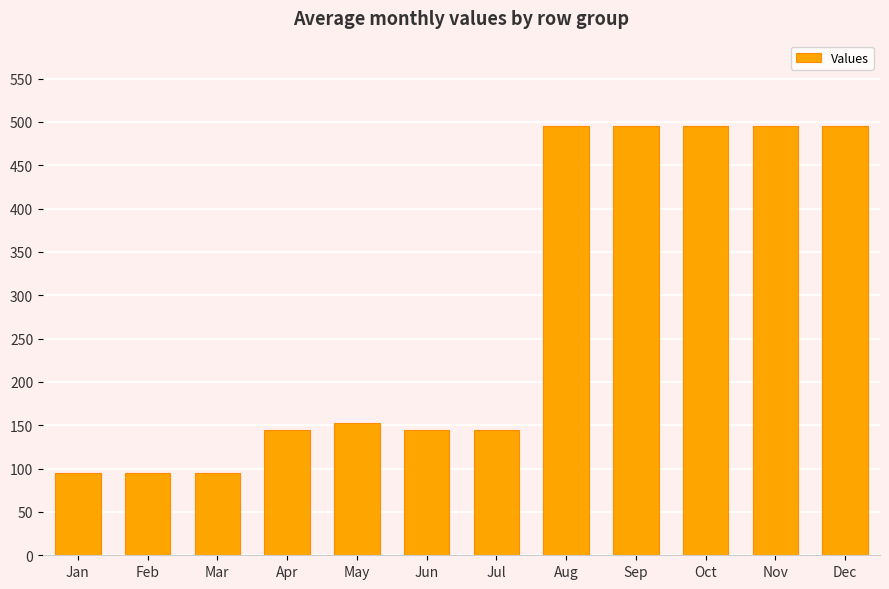

Reading right to left, what are all the values shown in this chart?

494.8	494.8	494.8	494.8	494.8	144.8	144.8	152.7	144.8	94.8	94.8	94.8